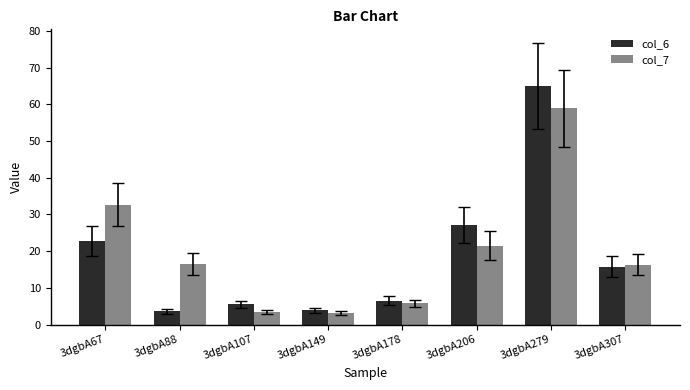

What is the minimum value shown in the chart?

3.1